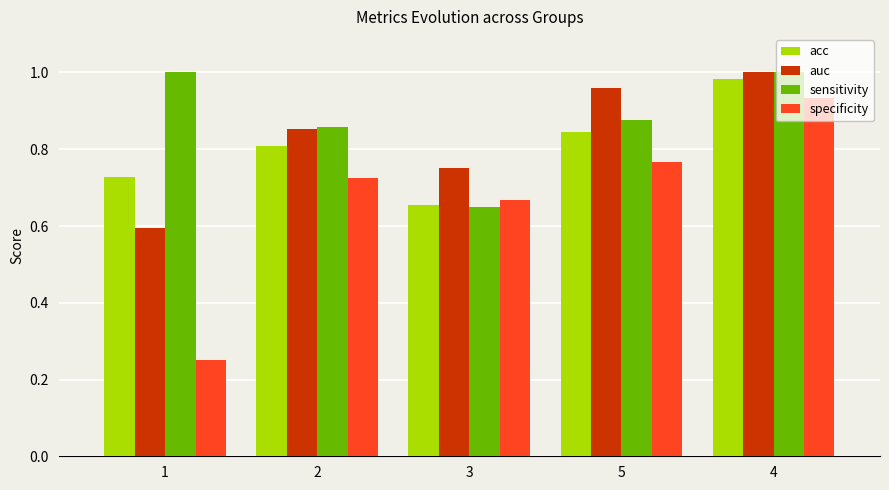

At which label is sensitivity closest to 0?

3